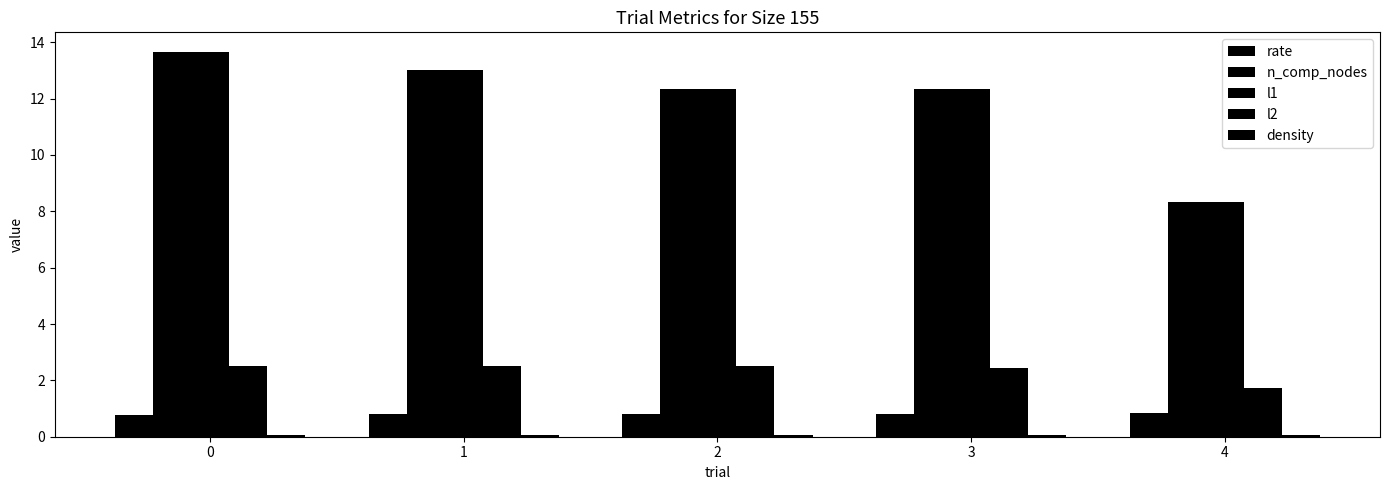

How many bars are there in each group?

5